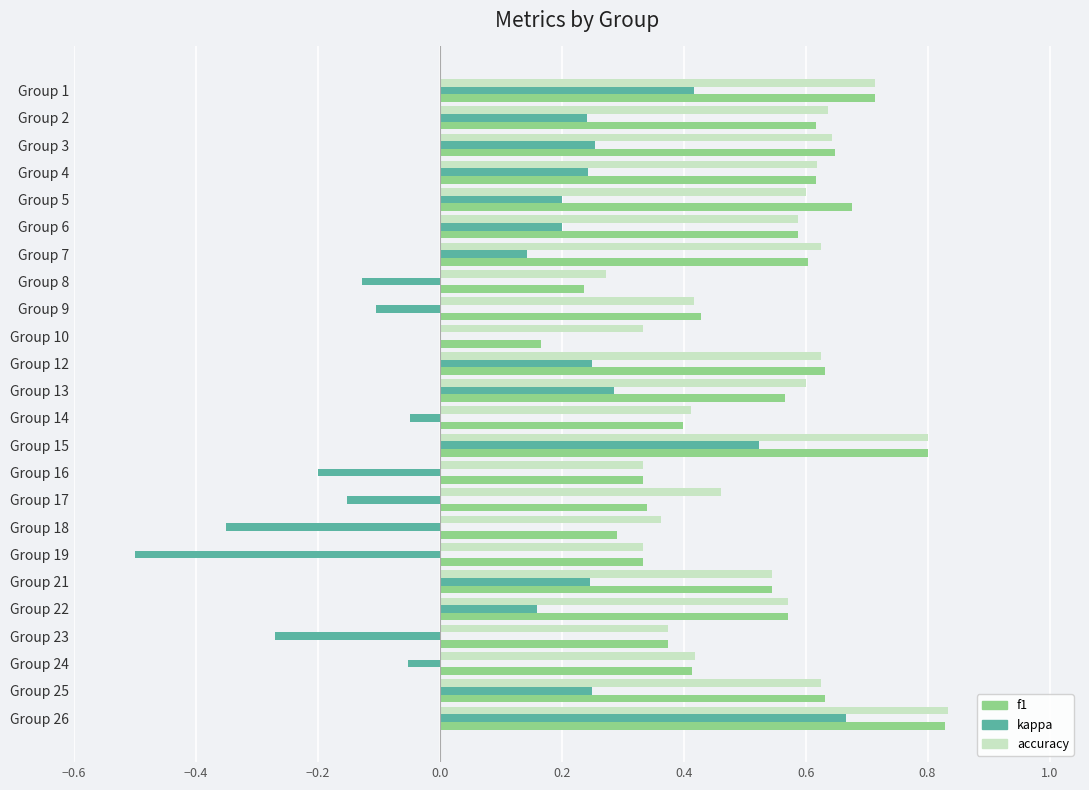

Is it true that f1 equals 0.2 at Group 13?

False